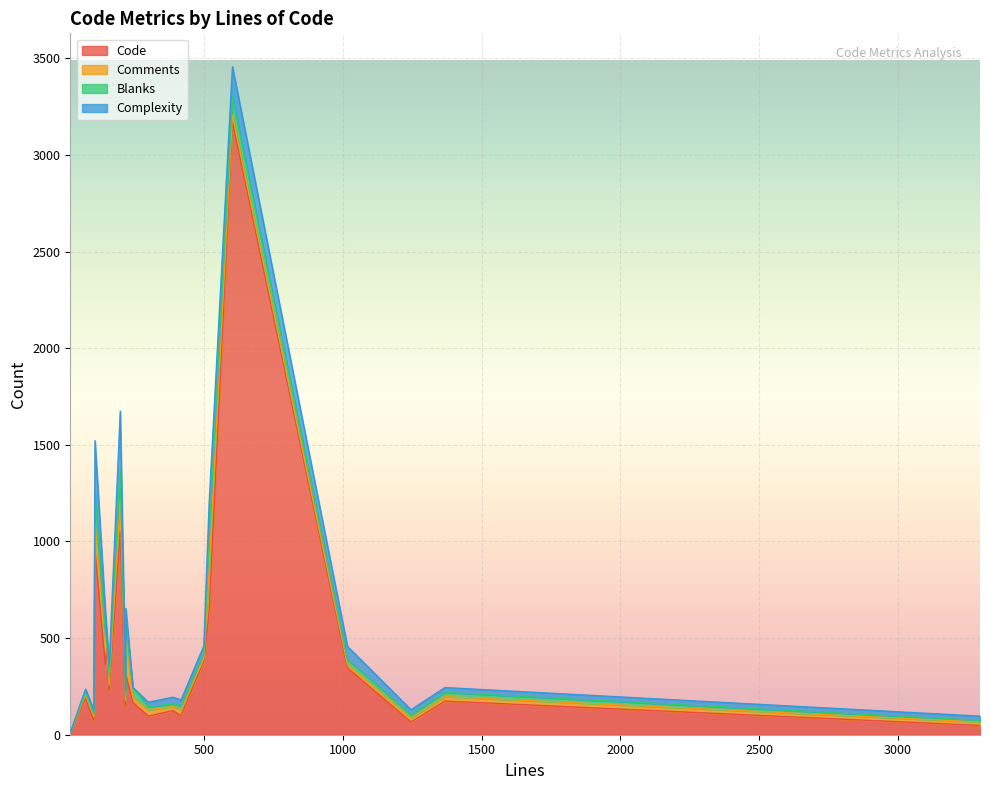

Read the Code value at 145.

362